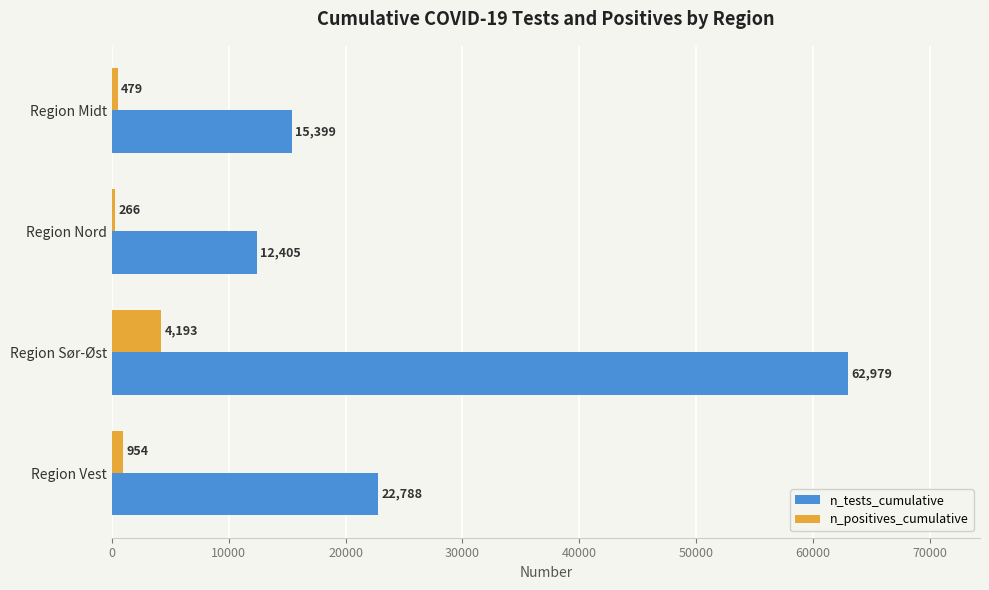

List the labels in order of n_tests_cumulative value, largest first.

Region Sør-Øst, Region Vest, Region Midt, Region Nord